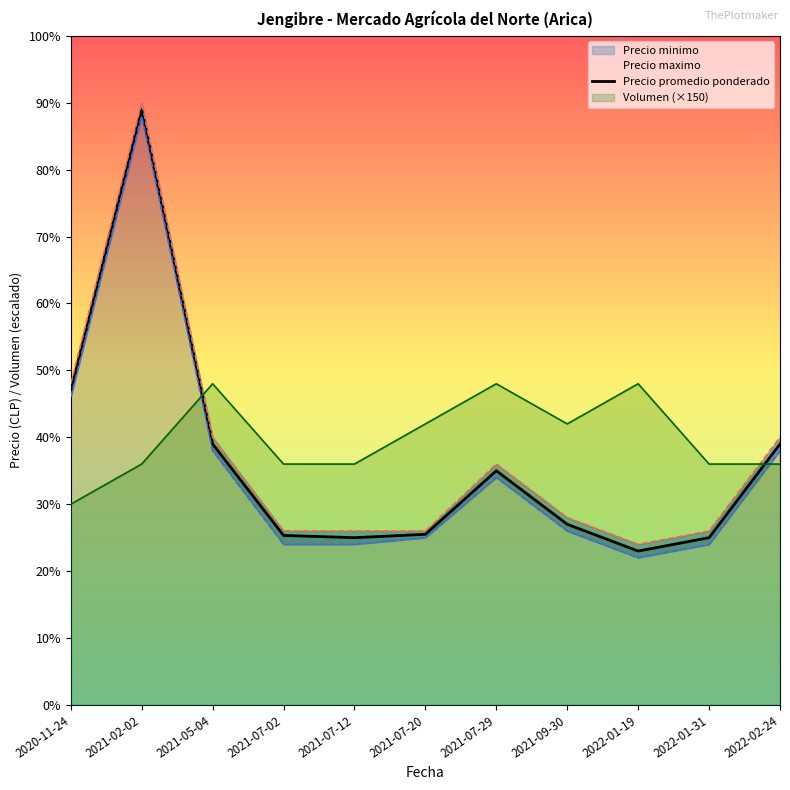

True or false: Precio promedio ponderado and Precio minimo cross at least once.

False